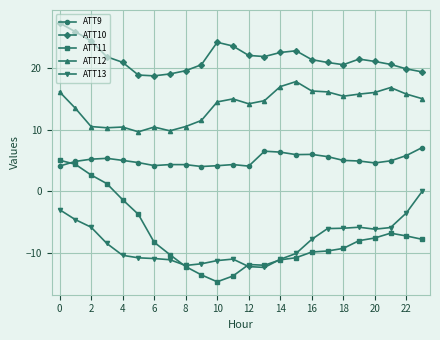

Does the chart have visible grid lines?

Yes